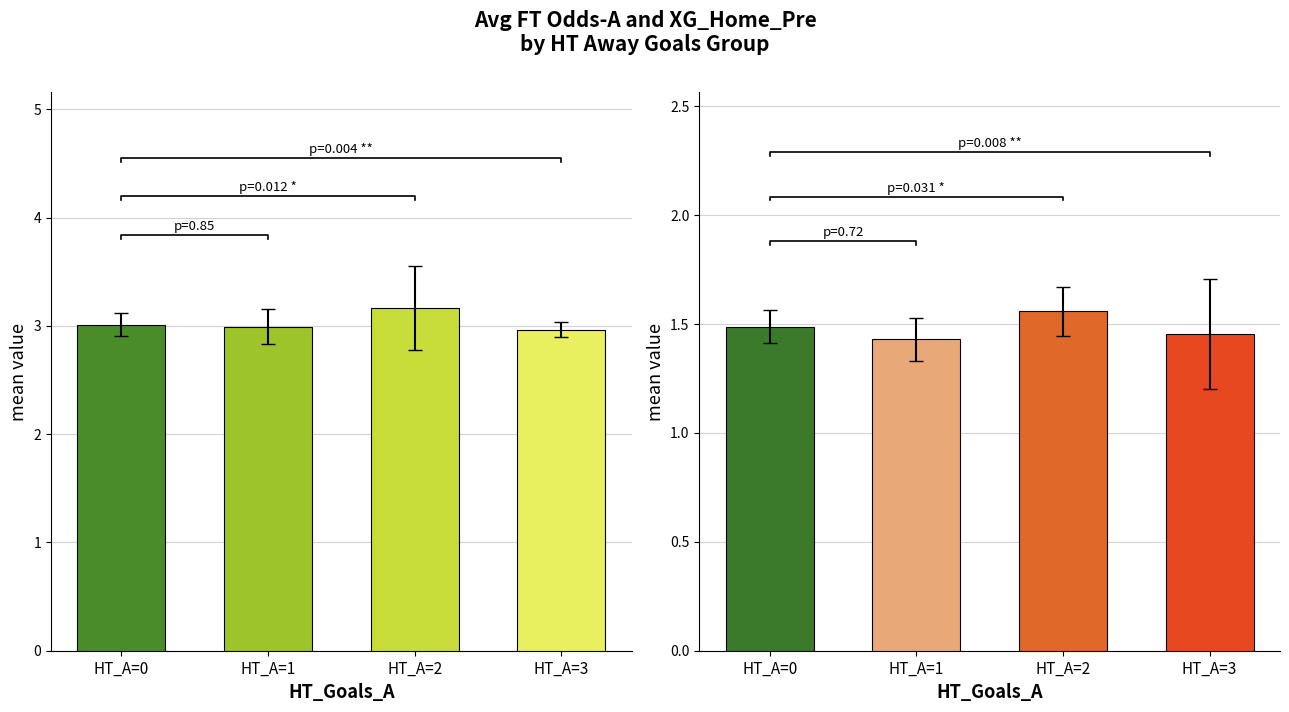

Is the value of FT_Odds_A mean by HT_Goals_A at HT_A=1 greater than the value of XG_Home_Pre mean by HT_Goals_A at HT_A=3?

Yes